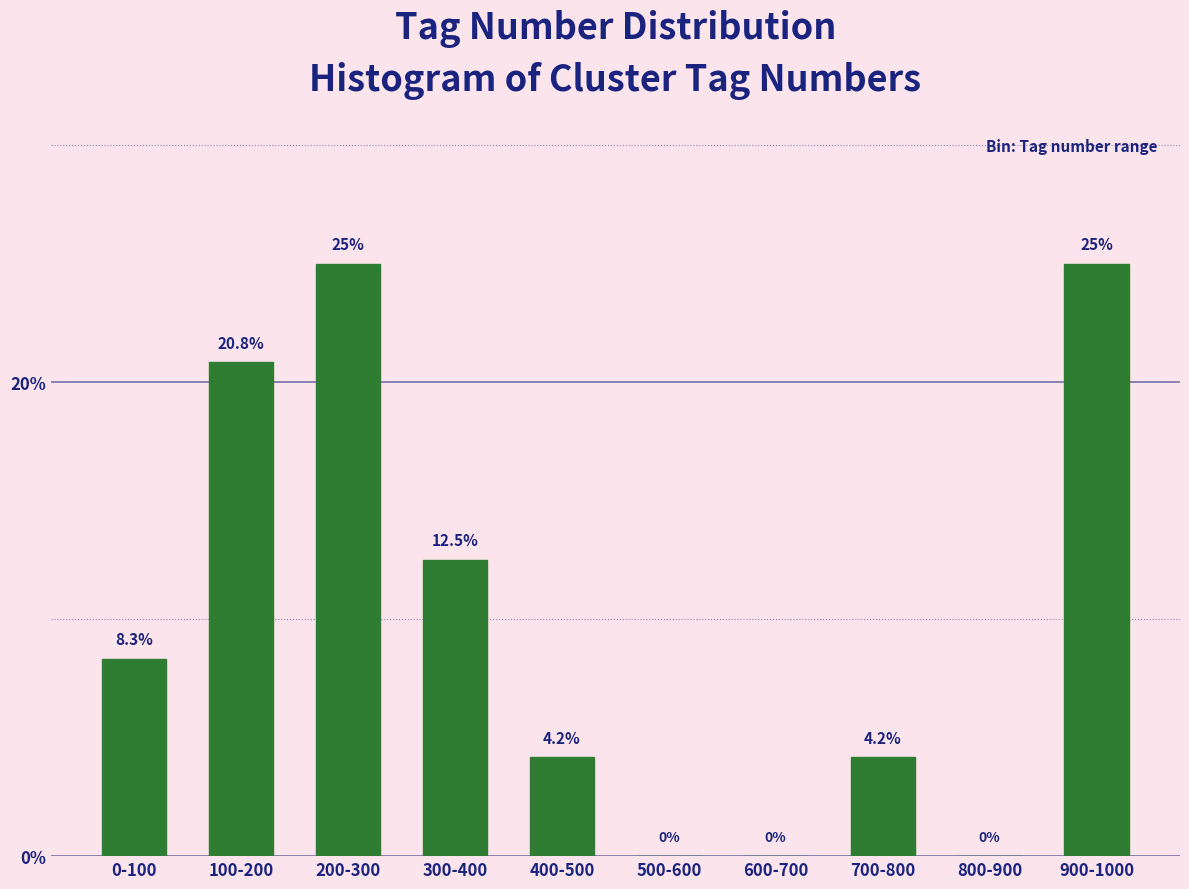

Reading right to left, extract all data points from this chart.

900-1000=25.0	800-900=0.0	700-800=4.2	600-700=0.0	500-600=0.0	400-500=4.2	300-400=12.5	200-300=25.0	100-200=20.8	0-100=8.3